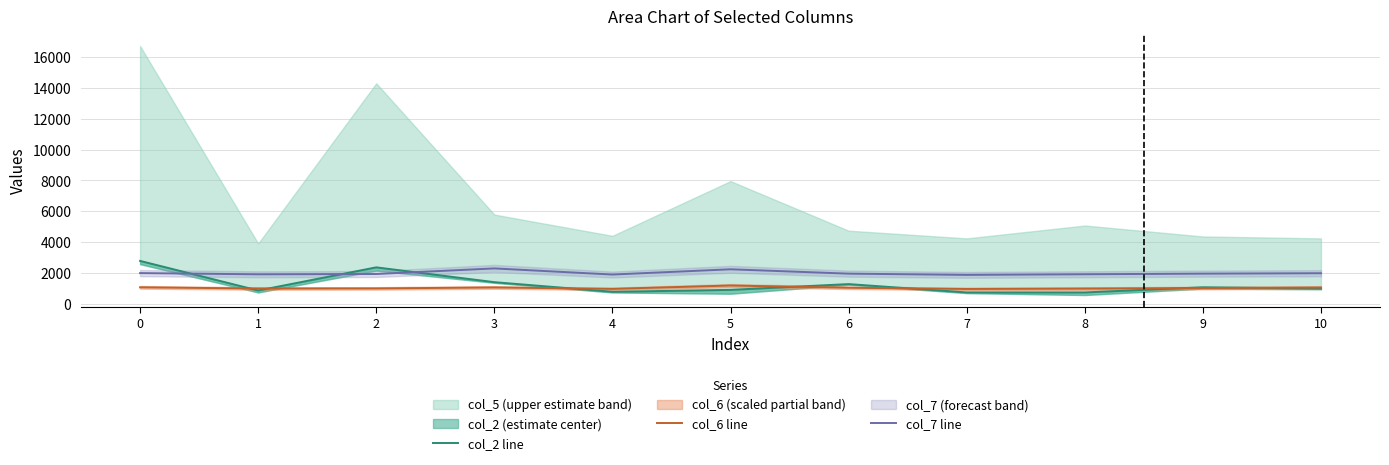

Is it true that col_6 line equals 1429.8 at 8?

False